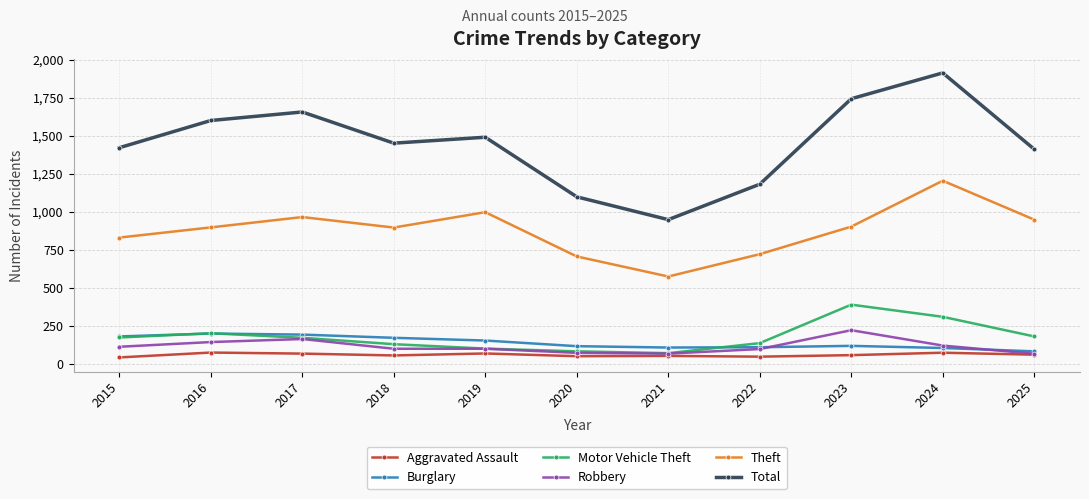

How many data points in Motor Vehicle Theft are less than 171?

5